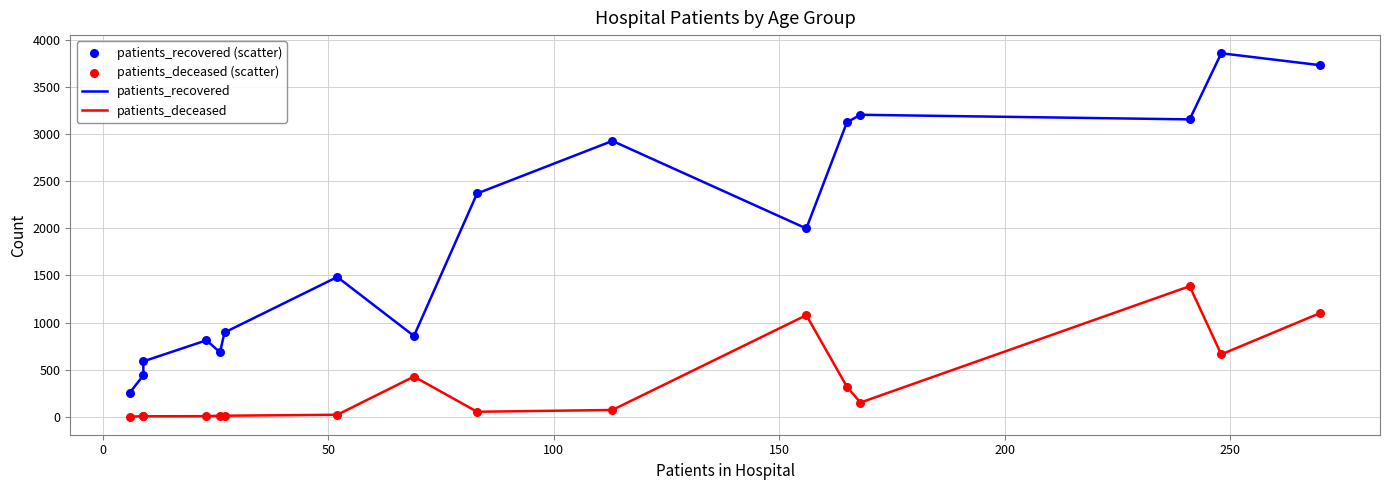

Is the value of patients_deceased at 9 greater than the value of patients_deceased (scatter) at 13?

No